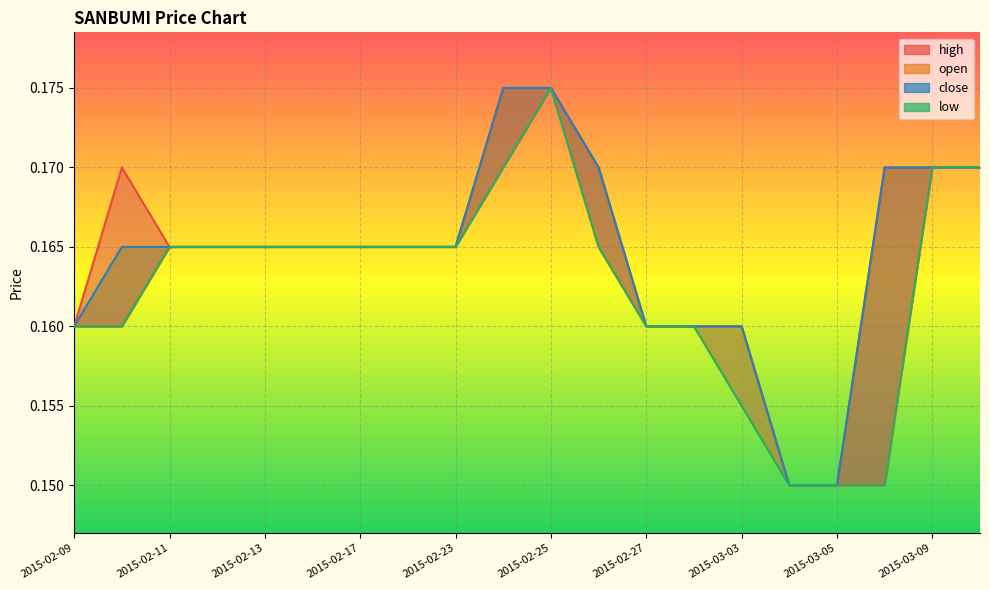

What is the minimum value for close?

0.1